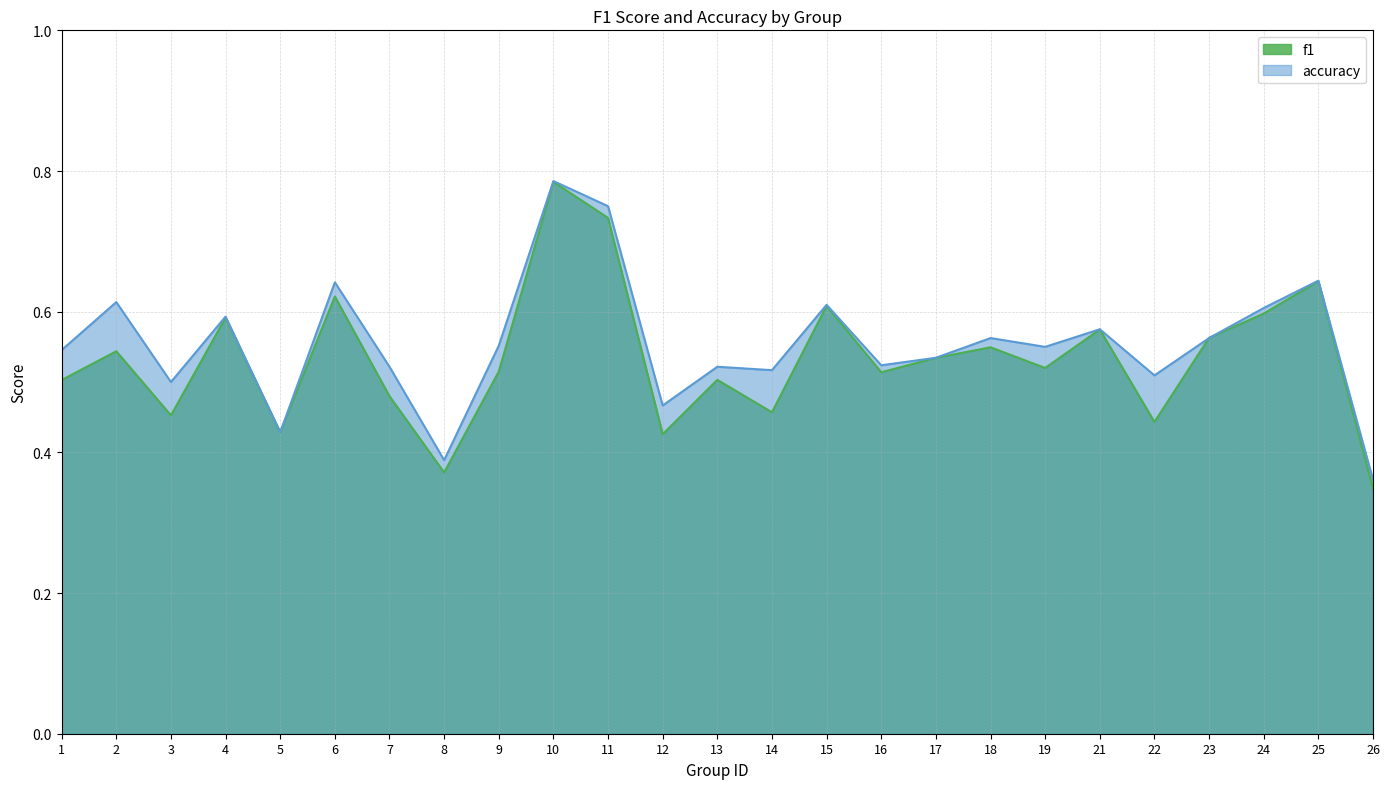

Is it true that f1 equals 0.2 at 12?

False